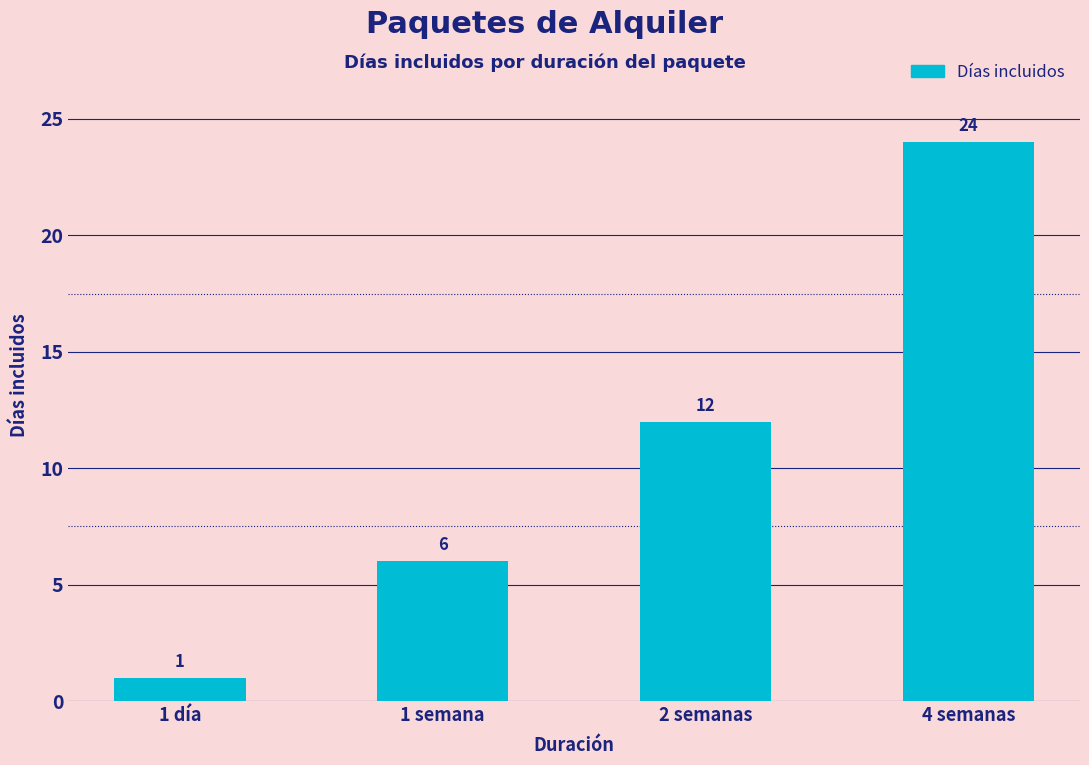

Approximately how many times larger is the value at 2 semanas compared to 1 semana?

2.0